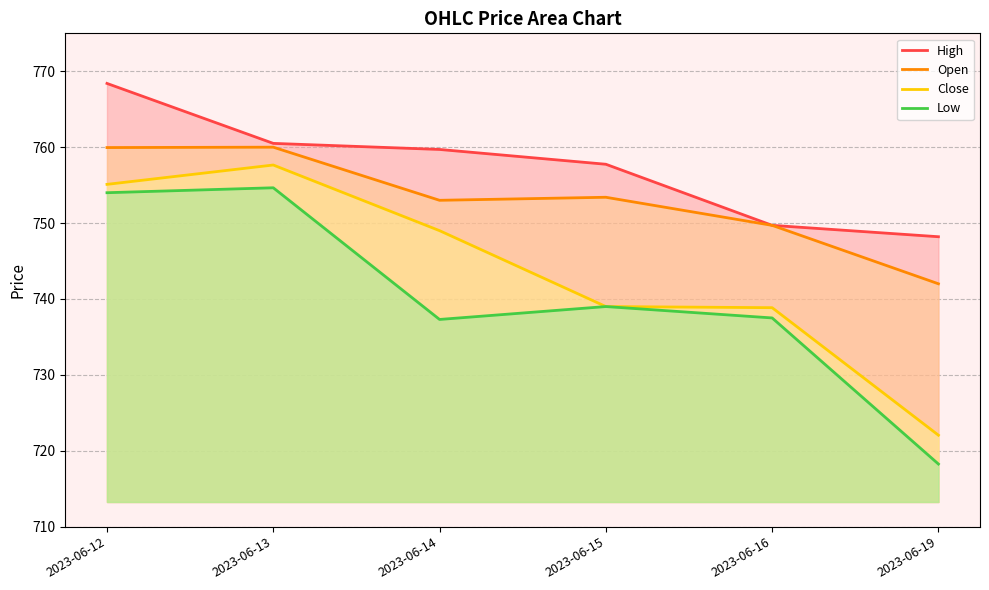

At which category does Low reach its first local peak?

2023-06-13